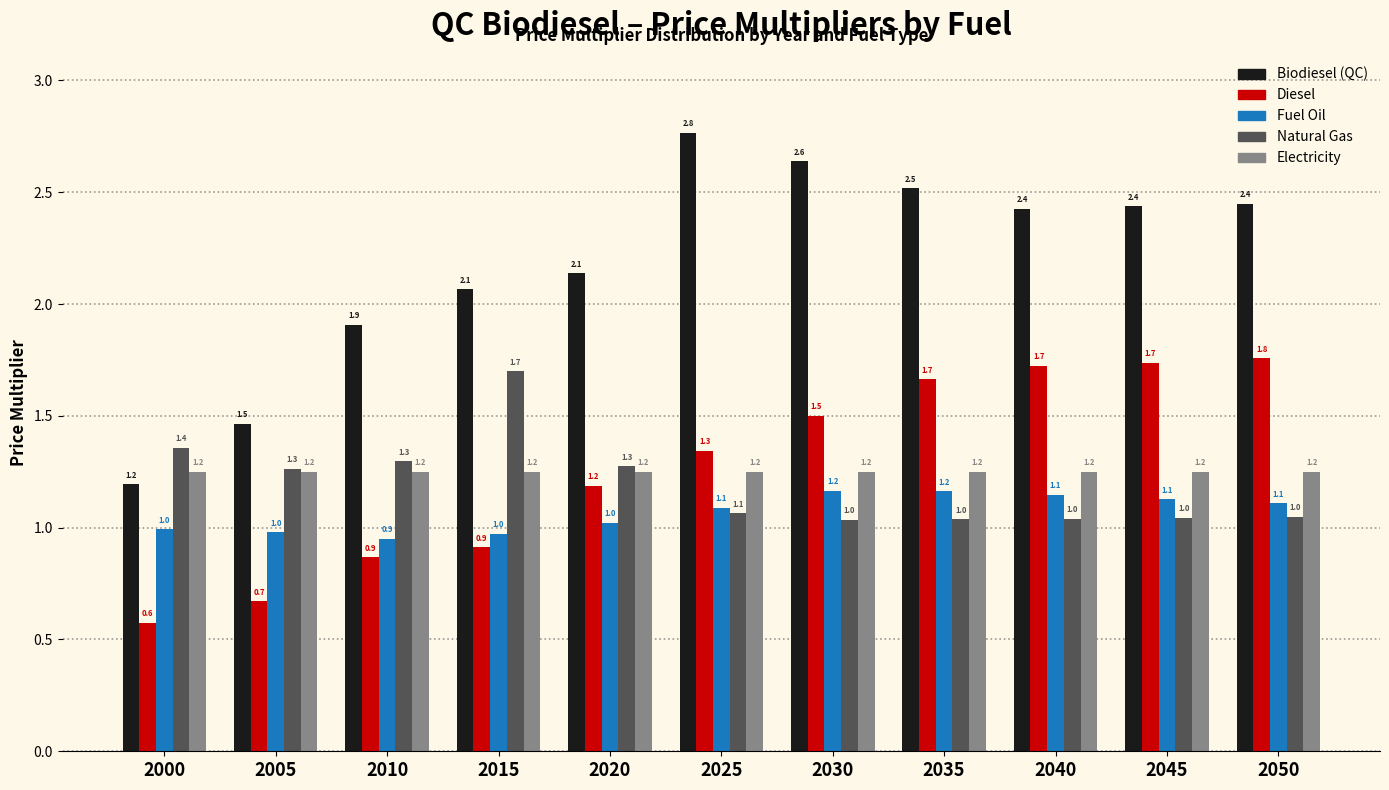

Is the value of Diesel at 2020 greater than the value of Fuel Oil at 2005?

Yes